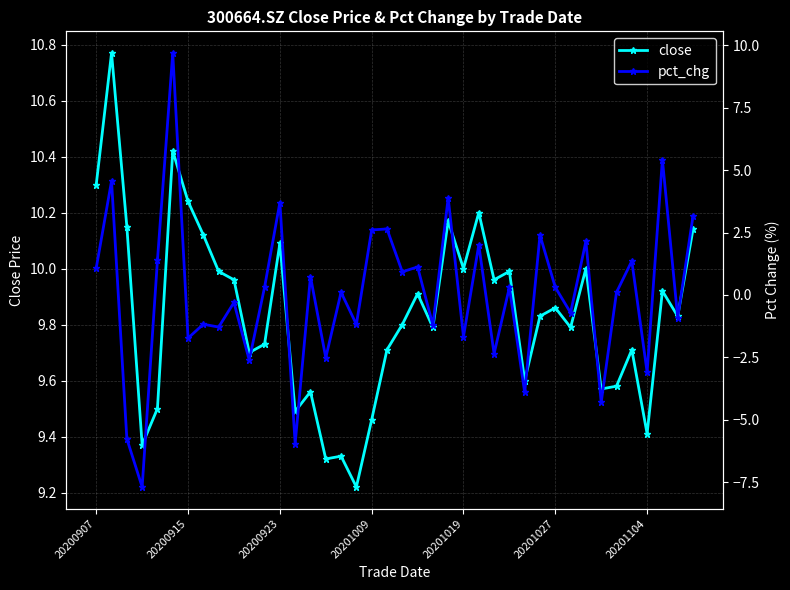

True or false: close has more than 0 interior local peaks.

True